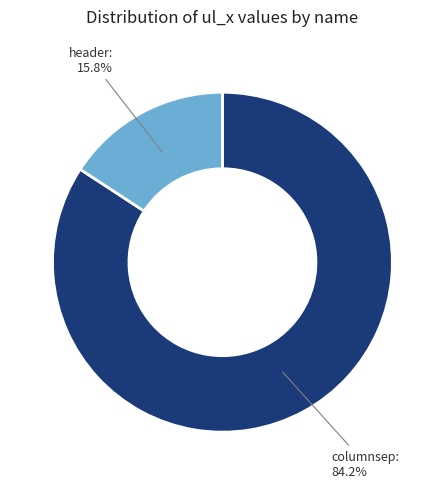

The header slice represents 22% of the pie. True or false?

False